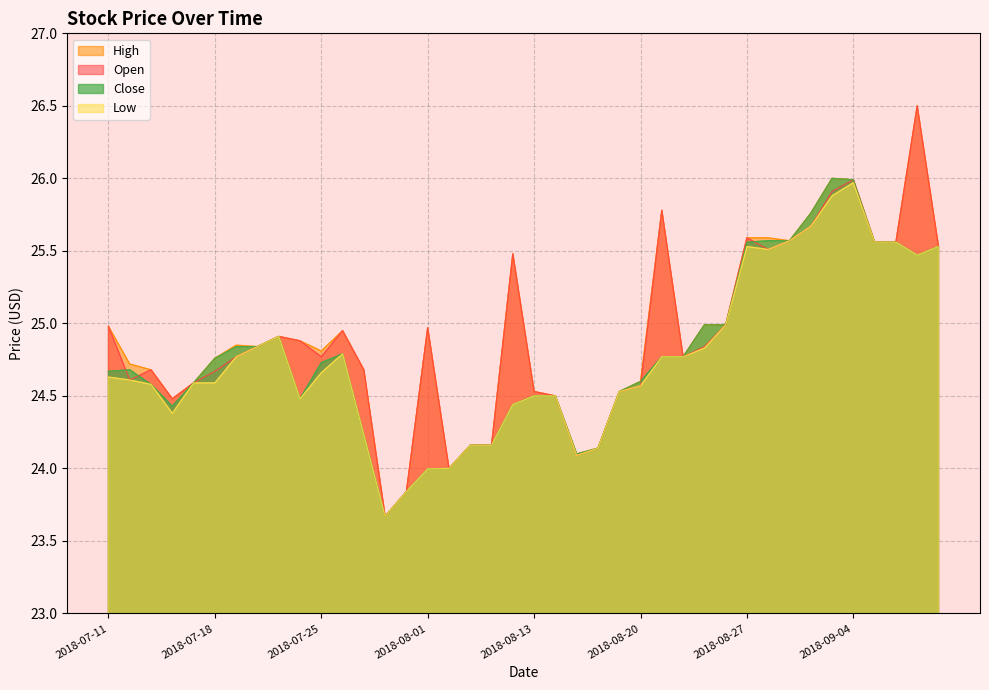

At 2018-08-20, list the series in order from largest to smallest.

High, Close, Open, Low